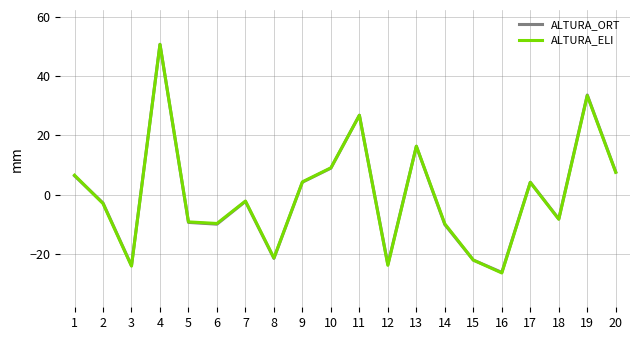

What is the sum of the ALTURA_ORT values at 3 and 14?

-33.9